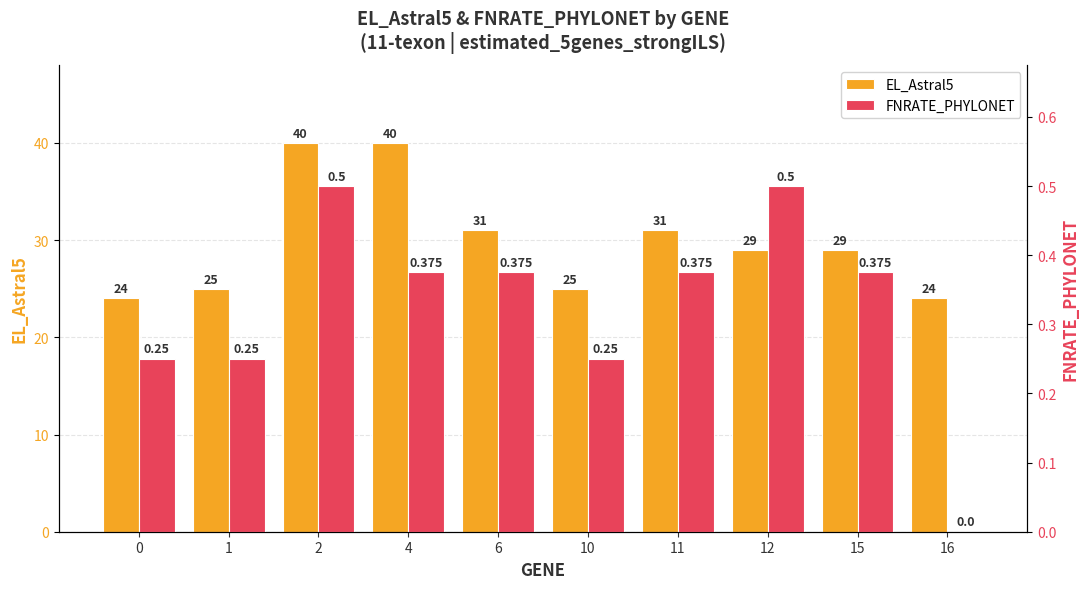

Reading right to left, transcribe all the data shown in this chart.

EL_Astral5: 16=24.0	15=29.0	12=29.0	11=31.0	10=25.0	6=31.0	4=40.0	2=40.0	1=25.0	0=24.0
FNRATE_PHYLONET: 16=0.0	15=0.4	12=0.5	11=0.4	10=0.2	6=0.4	4=0.4	2=0.5	1=0.2	0=0.2